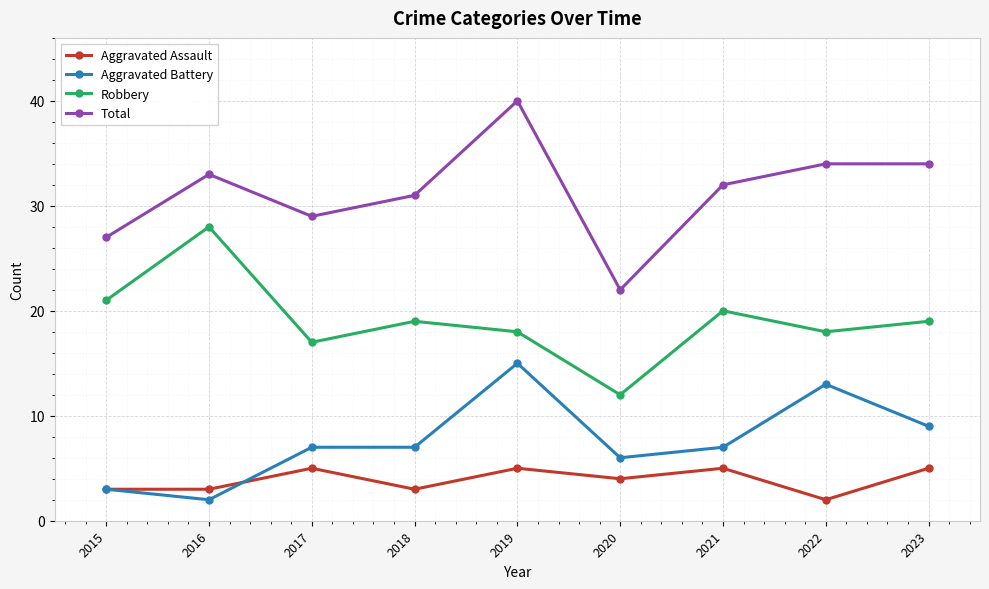

Which series has the widest spread of values?

Total